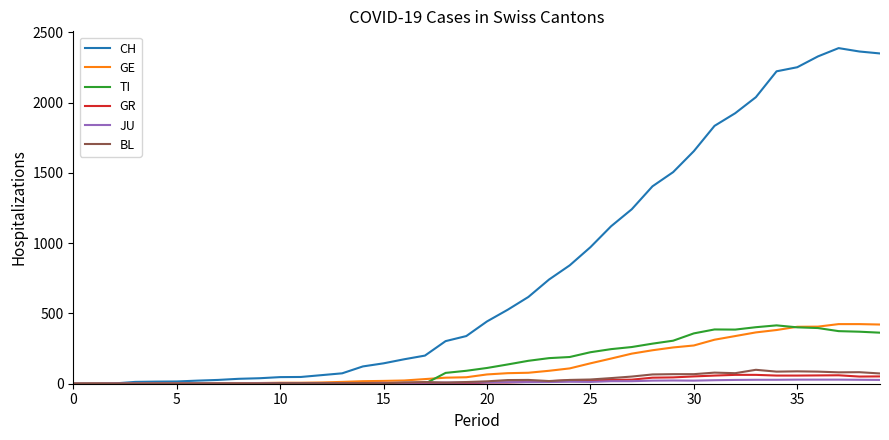

What is the sum of all JU values?

494